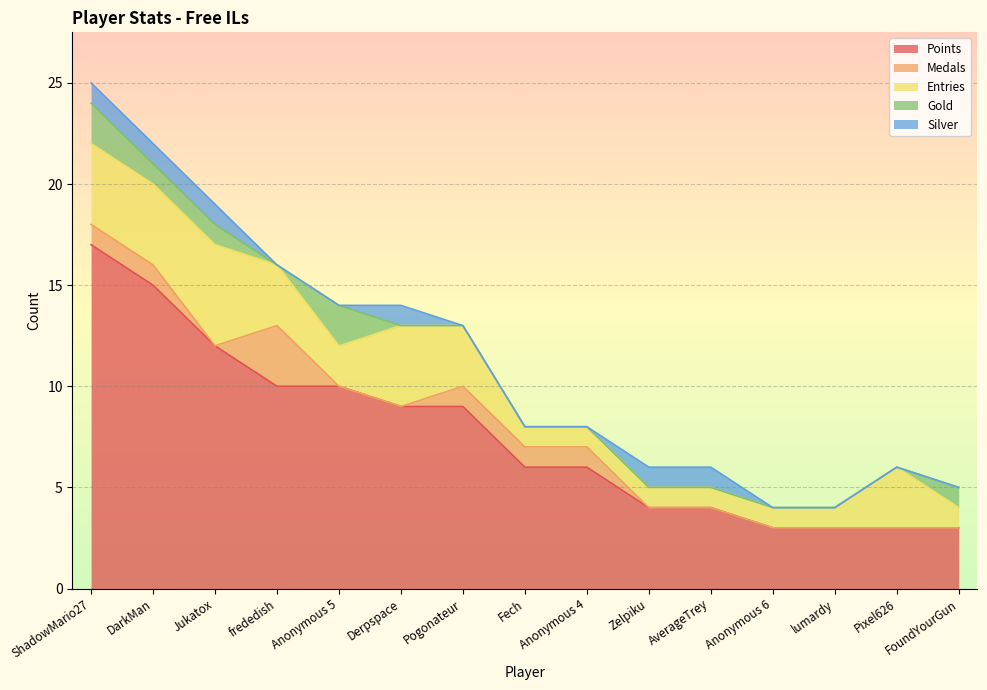

How many lines are shown in the chart?

5